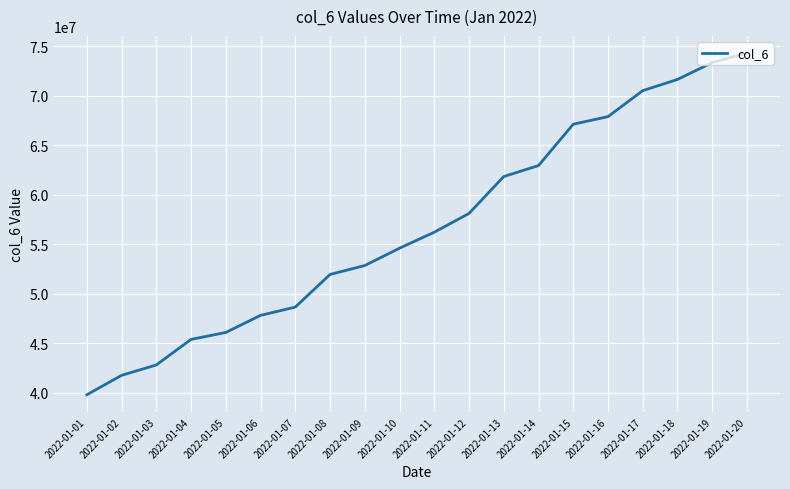

The value at 2022-01-09 is 52840630. True or false?

True